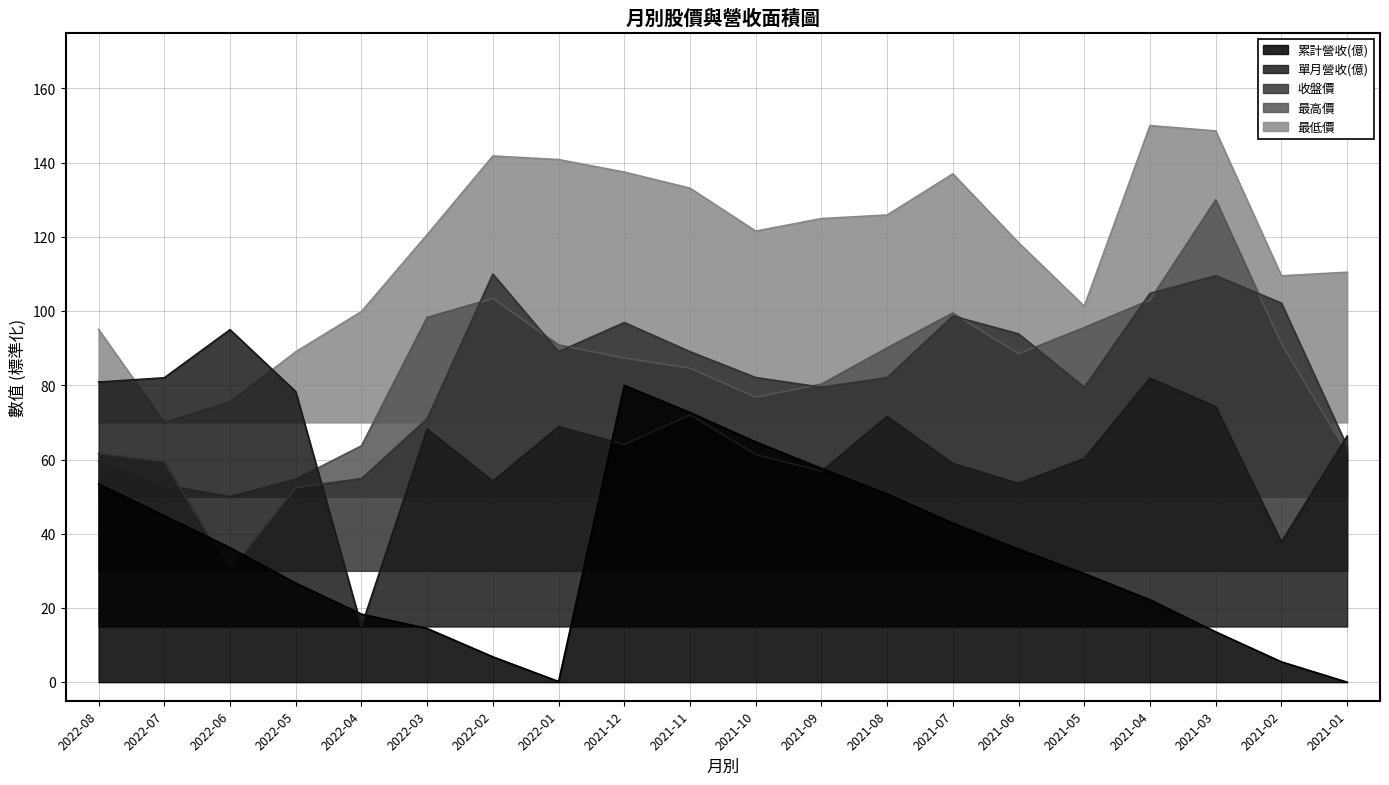

Rank the categories by 最低價 value from highest to lowest.

2021-04, 2021-03, 2022-02, 2022-01, 2021-12, 2021-07, 2021-11, 2021-08, 2021-09, 2021-10, 2022-03, 2021-06, 2021-01, 2021-02, 2021-05, 2022-04, 2022-08, 2022-05, 2022-06, 2022-07